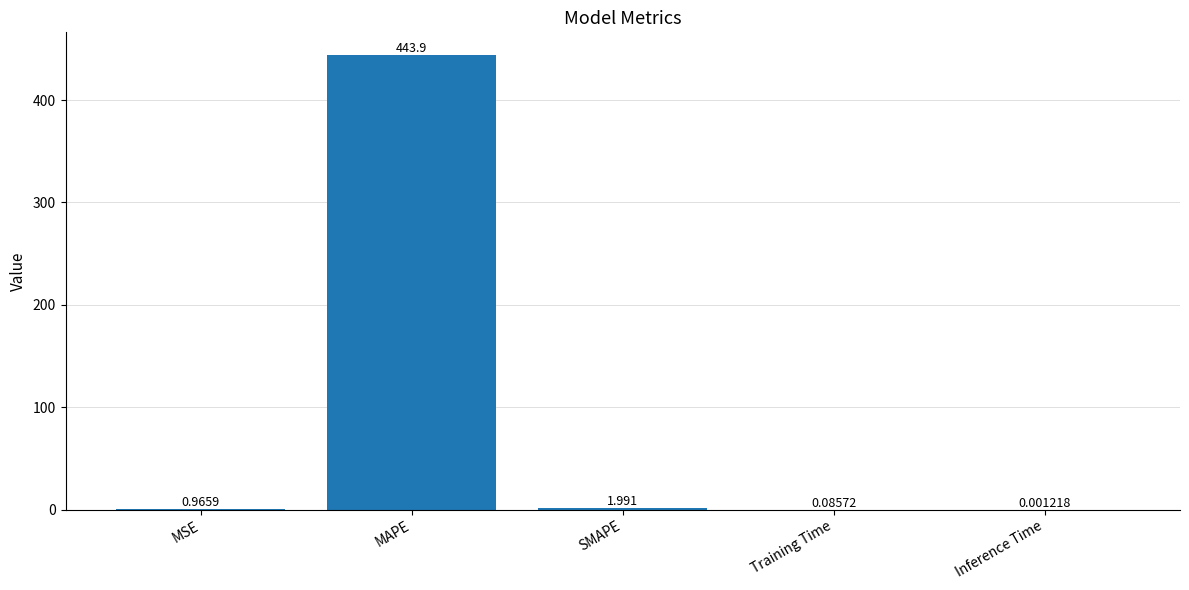

Are the bars horizontal?

No